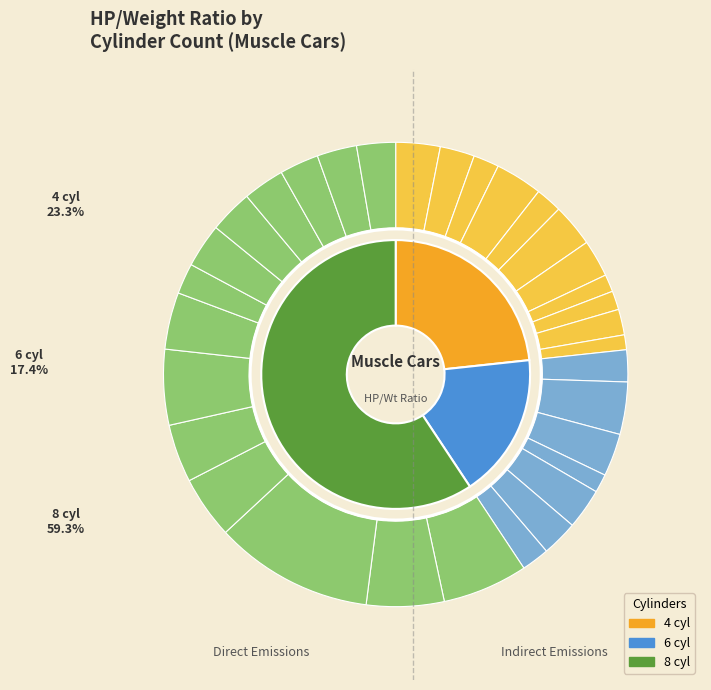

Between cyl_4 and cyl_8, which is larger?

cyl_8